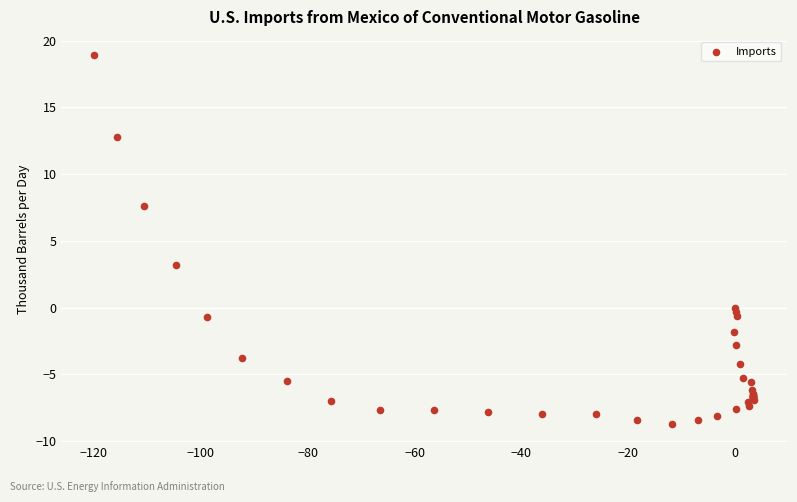

What Y value in the scatter plot is closest to 5?

3.2